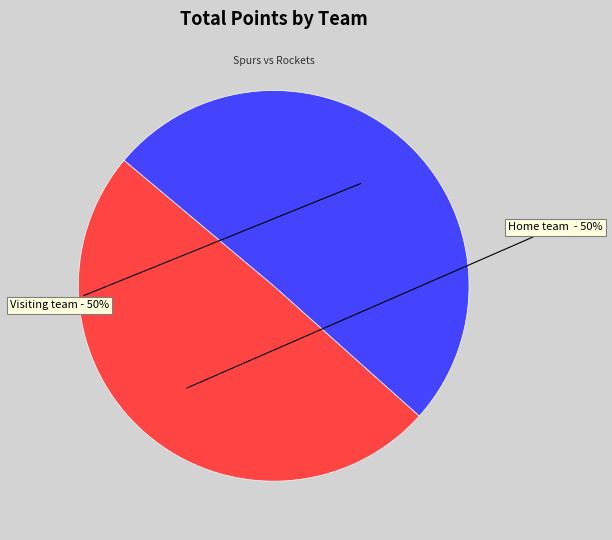

To the nearest percent, what is the average slice percentage?

50%